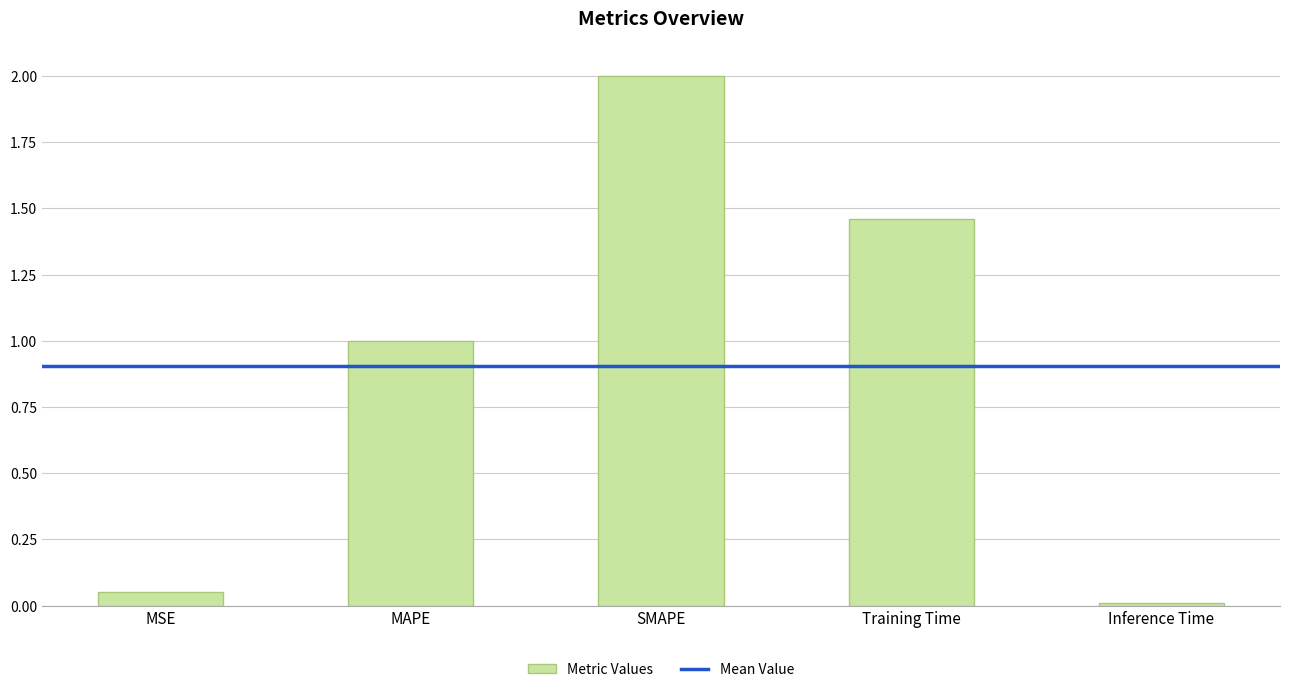

Which label corresponds to the smallest value in the chart?

Inference Time